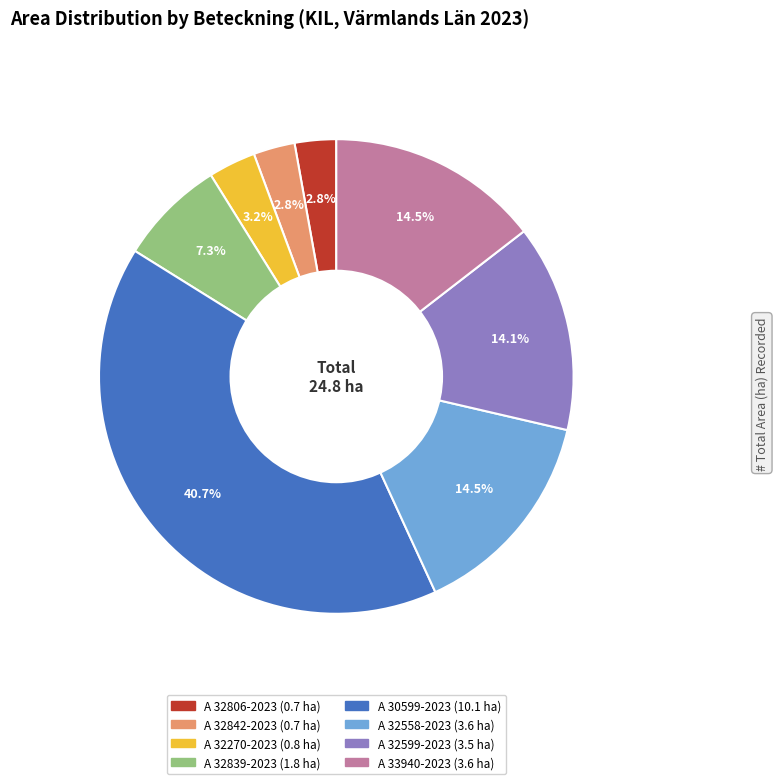

Is there a majority slice in this chart?

No